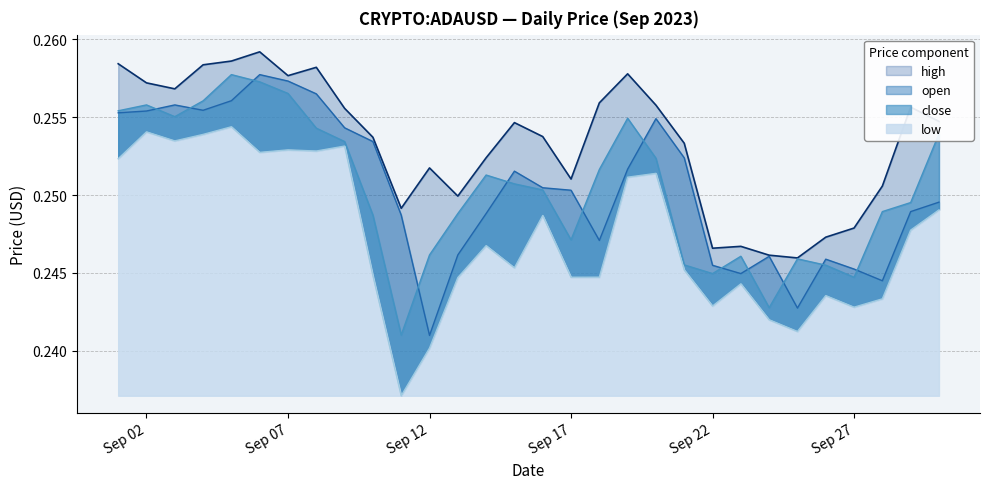

Which series has the largest total across all categories?

high